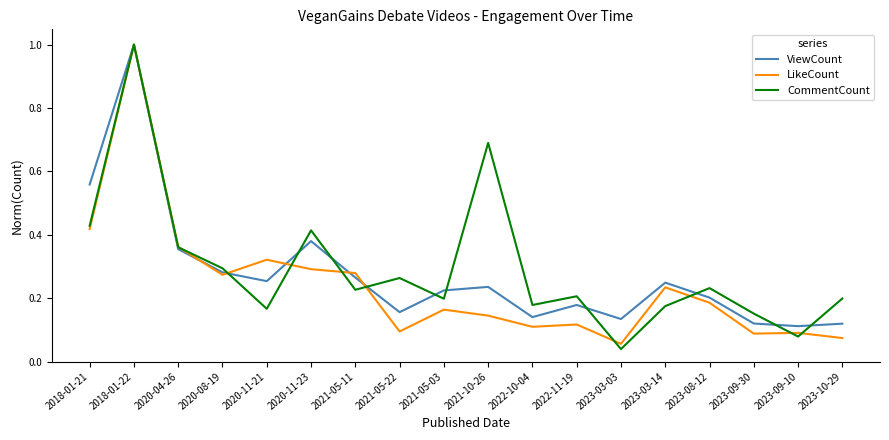

At 2022-11-19, list the series in order from smallest to largest.

LikeCount, ViewCount, CommentCount